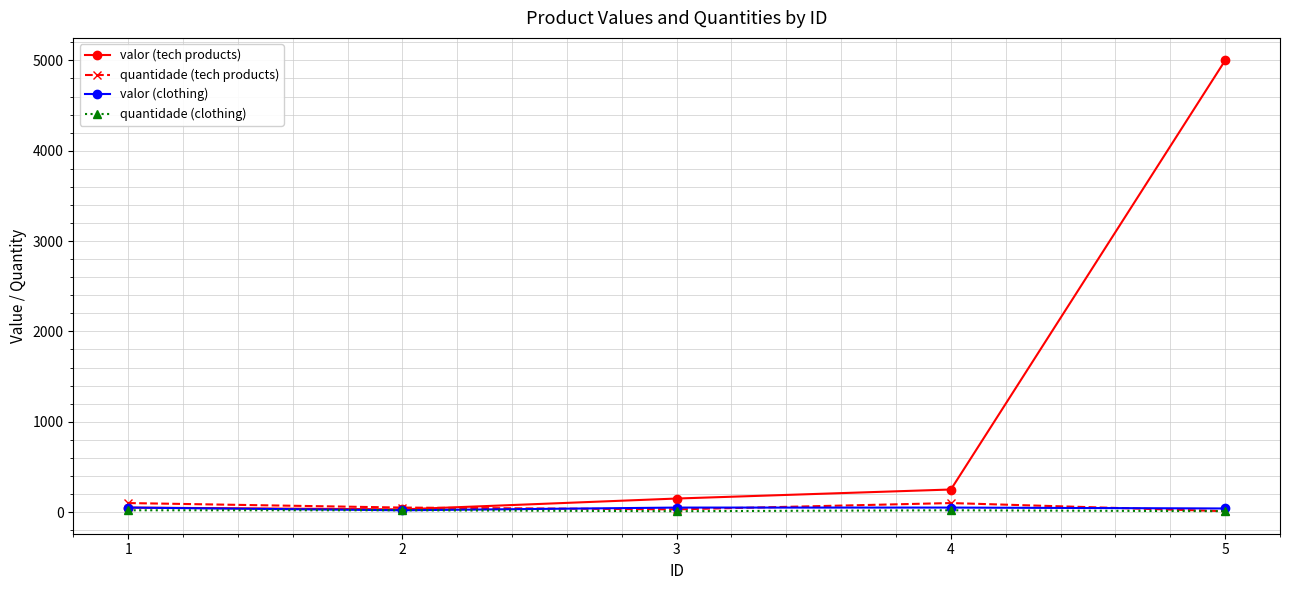

What is the difference between the quantidade (clothing) values at 2 and 3?

10